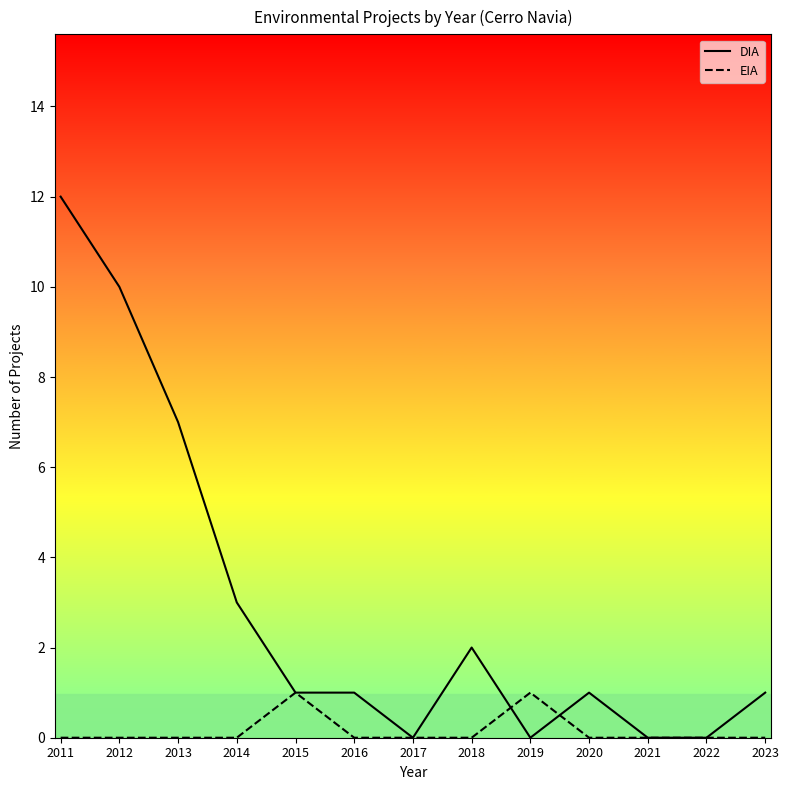

What are all the series names shown in the legend?

DIA, EIA